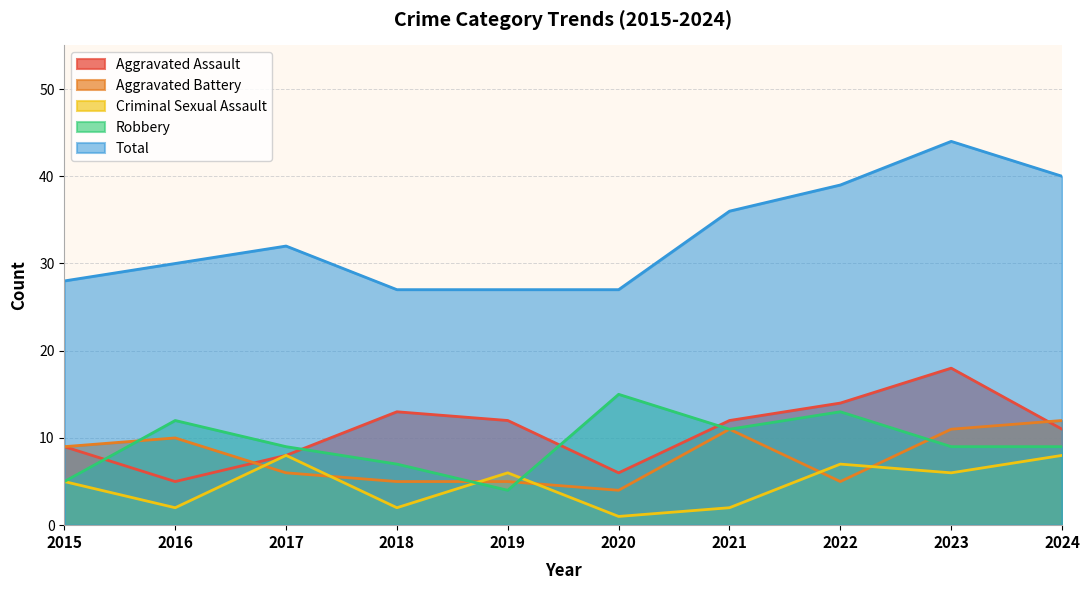

How many lines are shown in the chart?

5